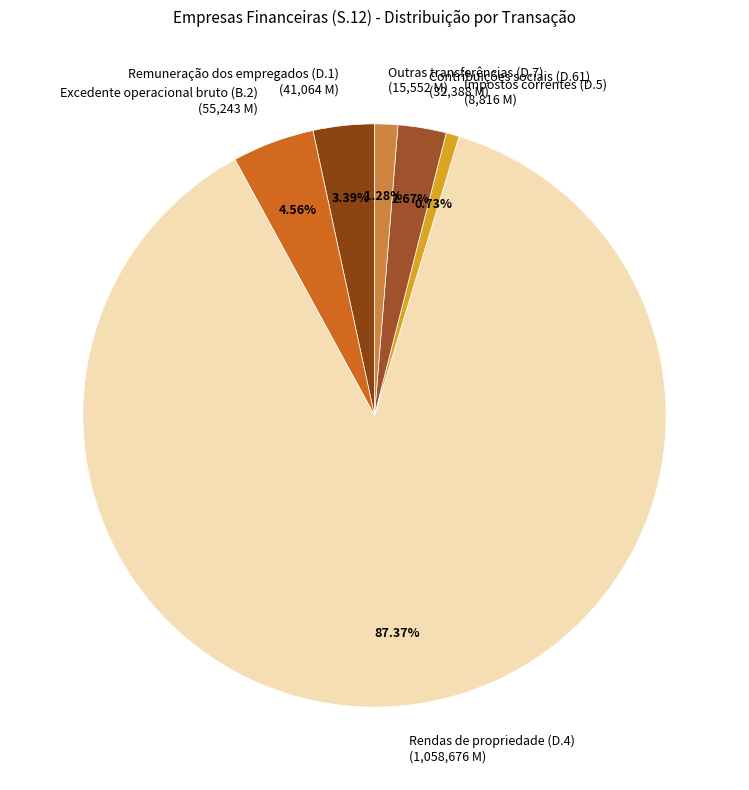

Between Outras transferências (D.7) (15,552 M) and Rendas de propriedade (D.4) (1,058,676 M), which is larger?

Rendas de propriedade (D.4) (1,058,676 M)